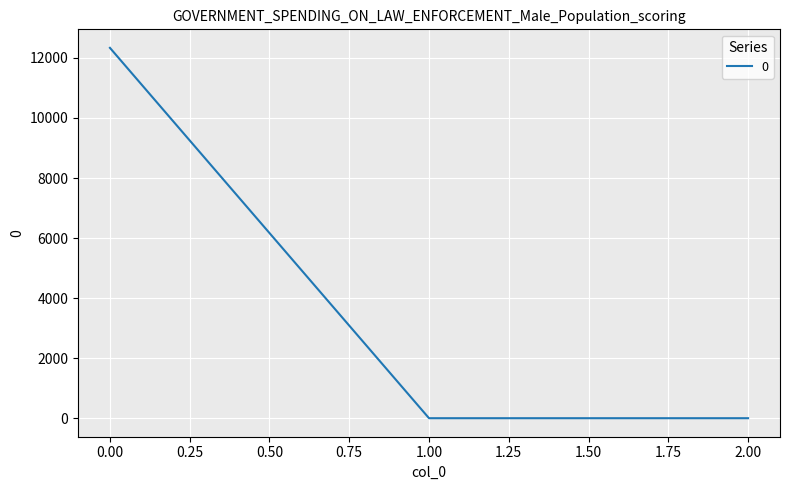

Reading left to right, list all the values displayed in this chart.

12335.1	0.0	0.0